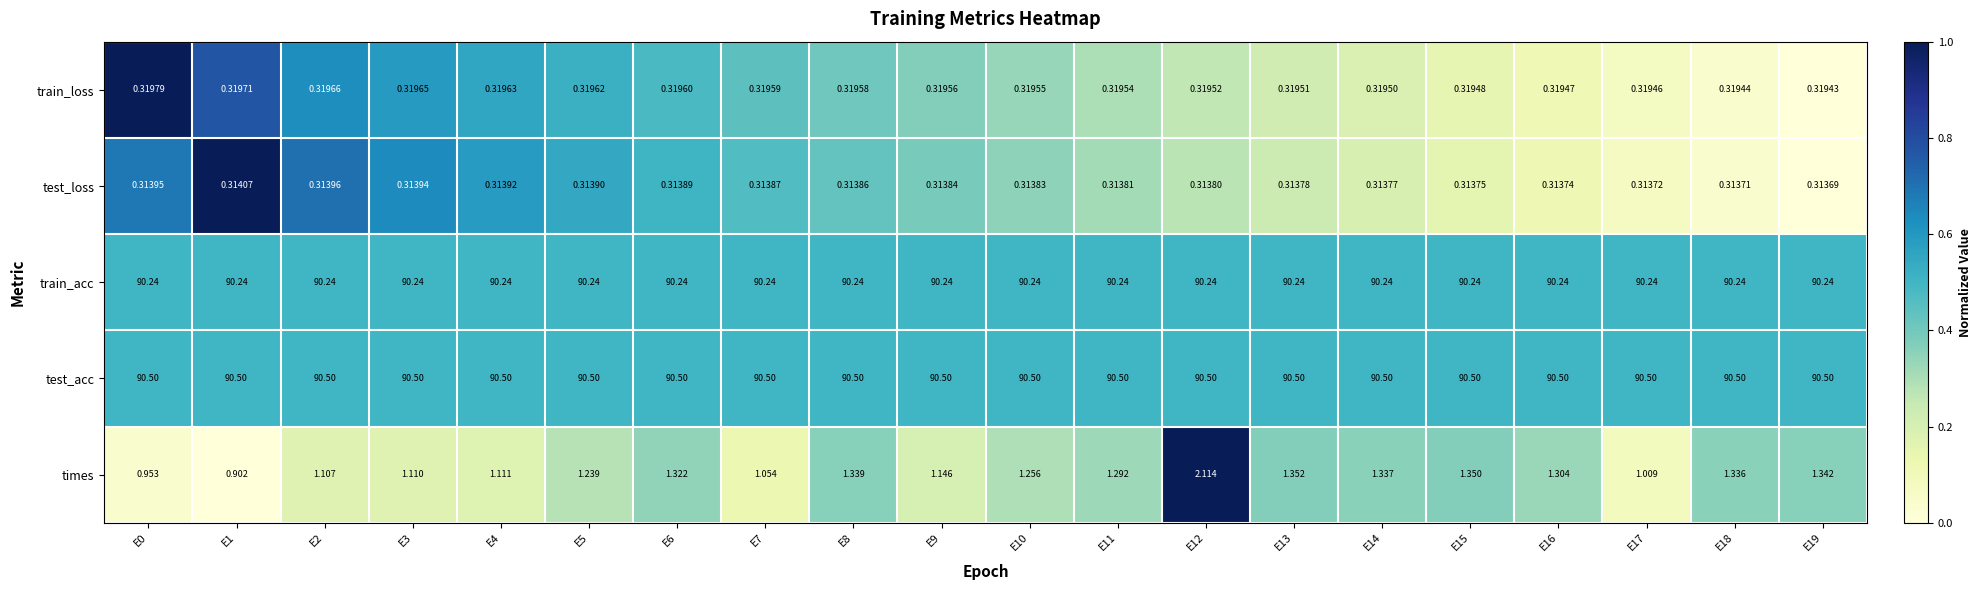

Which series changed the most between E6 and E17?

times